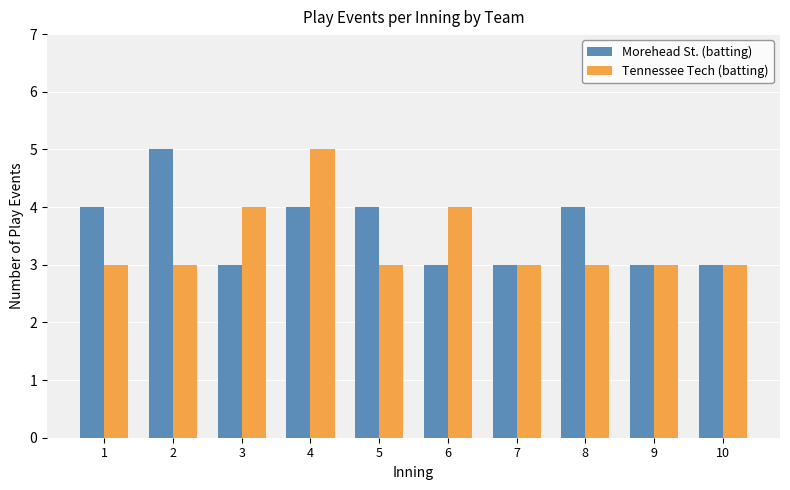

At which label does Tennessee Tech (batting) reach its peak?

4